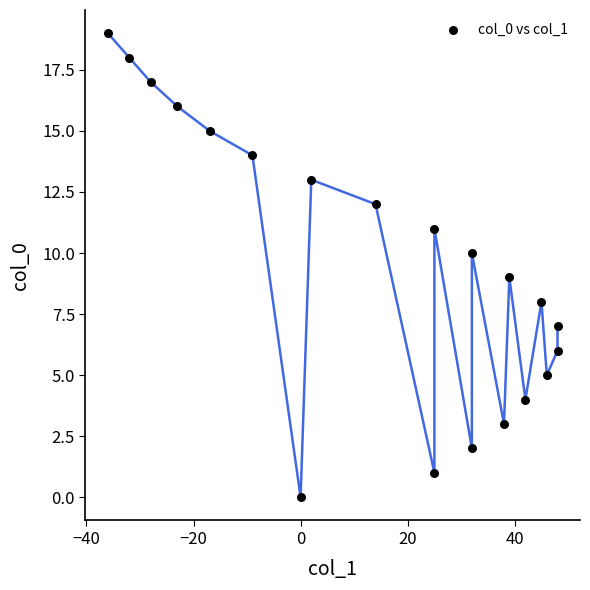

What is the range of X values (max minus min)?

84